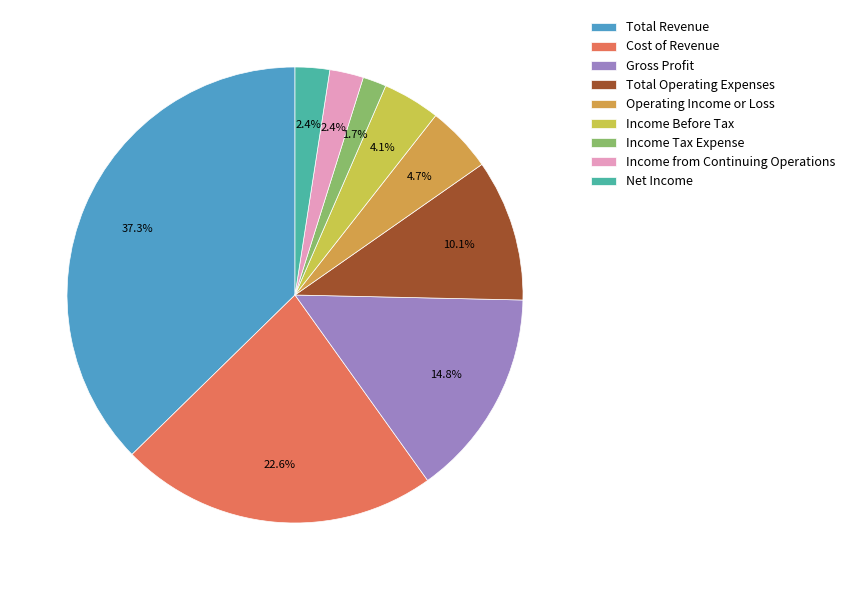

Count the number of slices in the pie.

9